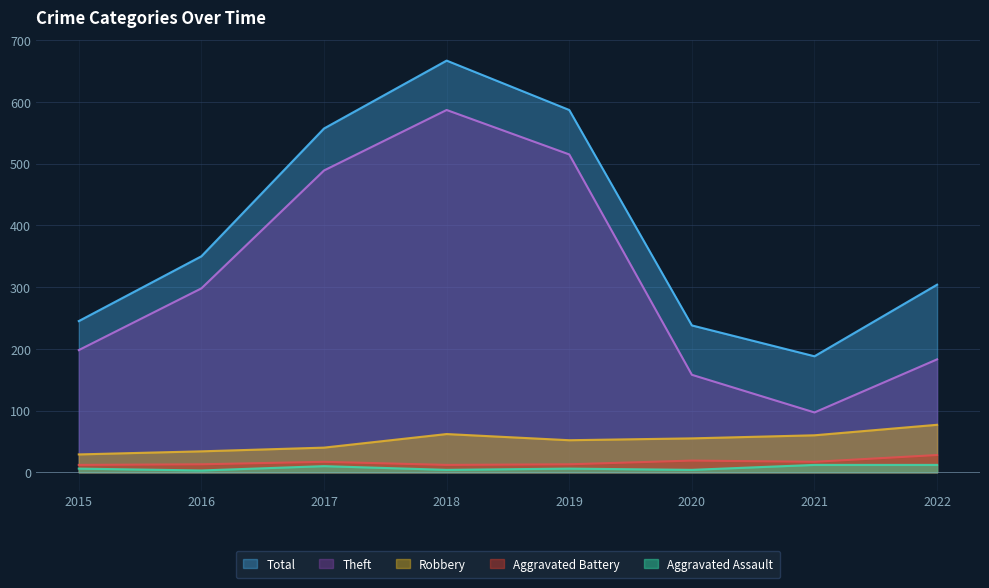

Does the chart display data point markers on the line(s)?

No